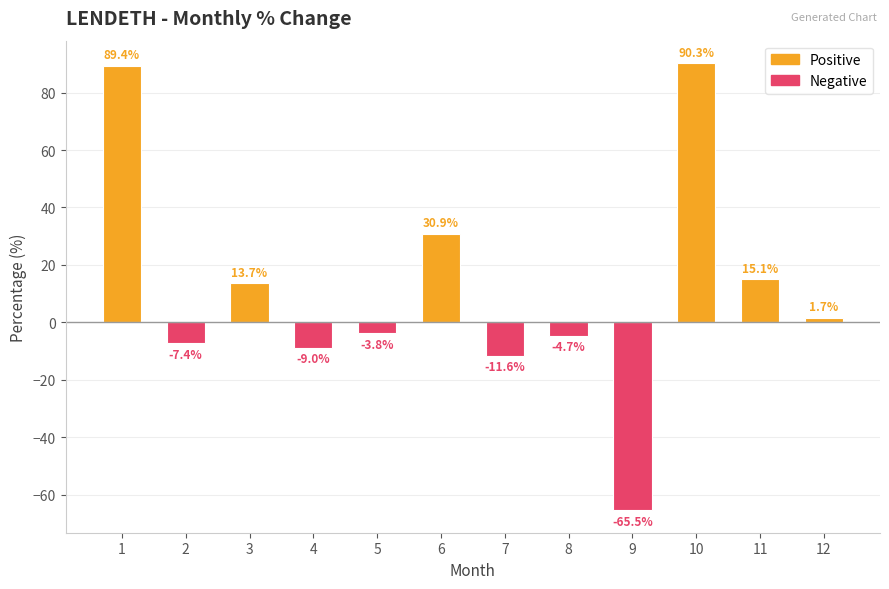

Does the chart contain any negative values?

Yes